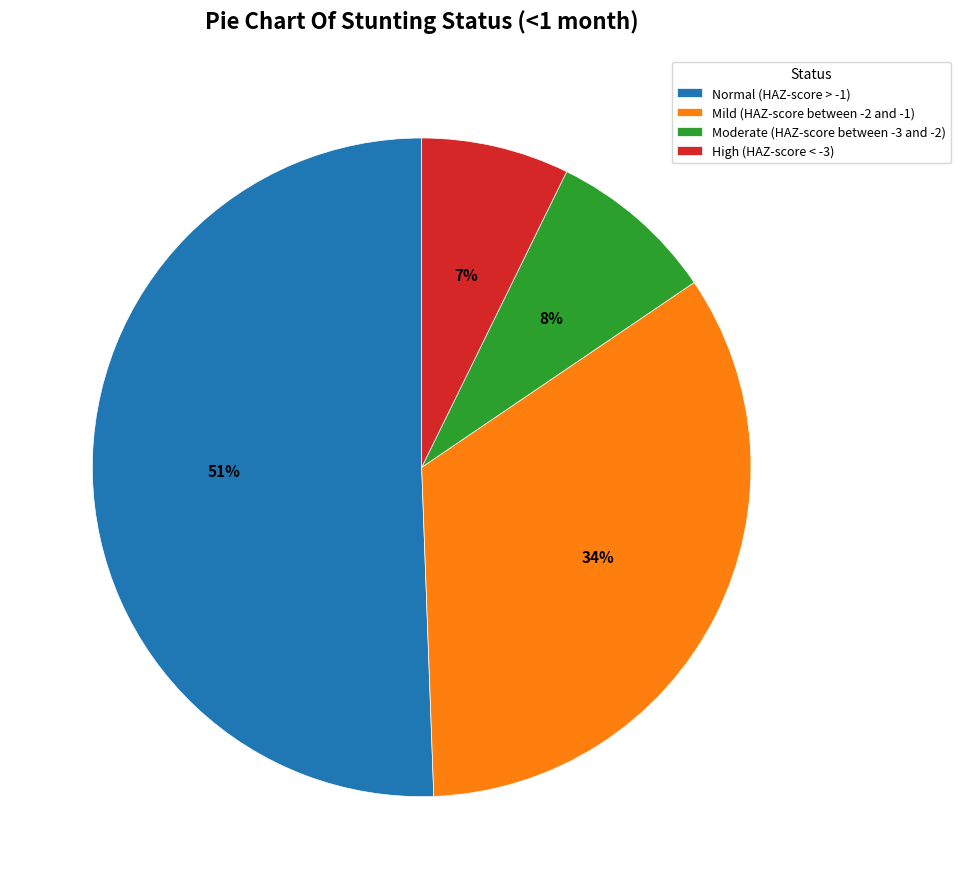

Is it true that Moderate (HAZ-score between -3 and -2) is 19% of the pie?

False